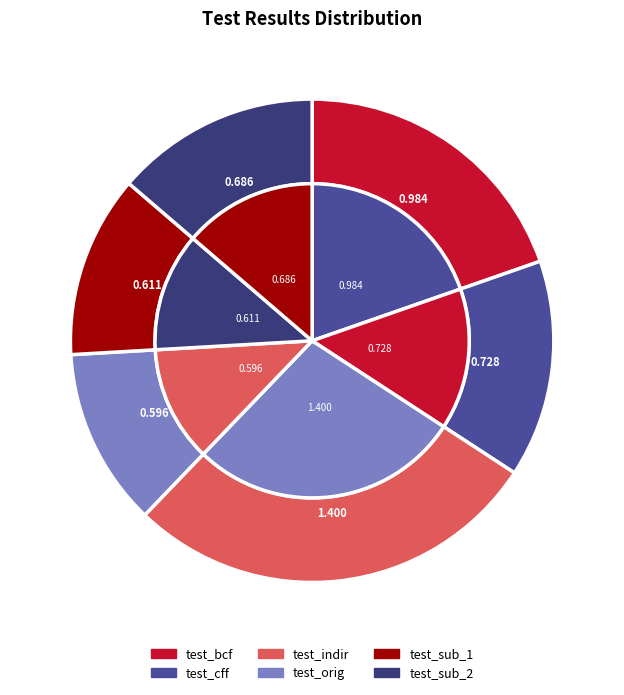

Which slice is the smallest?

test_orig